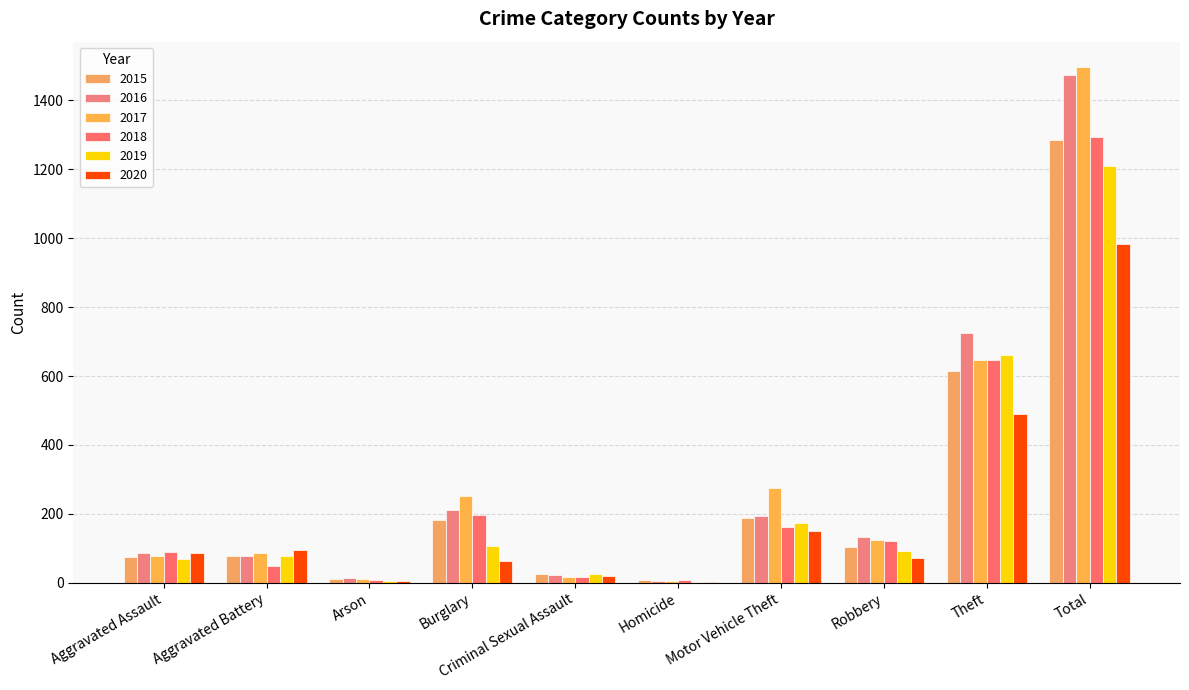

How many categories are shown in the chart?

10